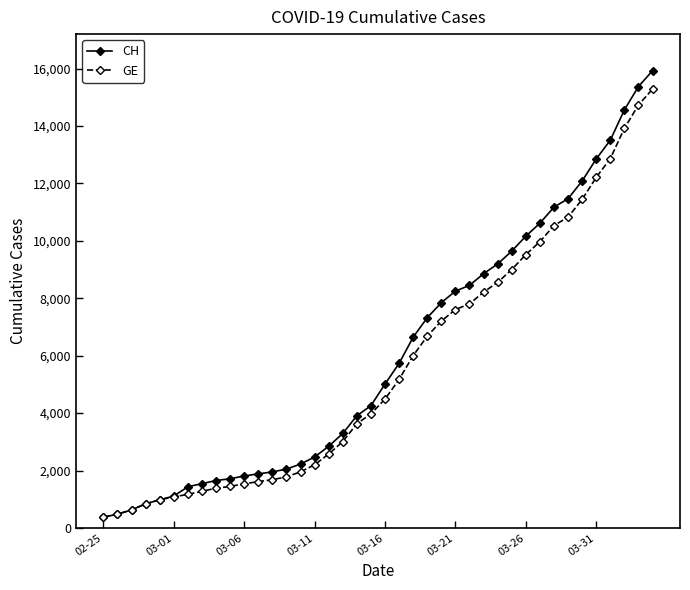

What is the maximum value shown in the chart?

15926